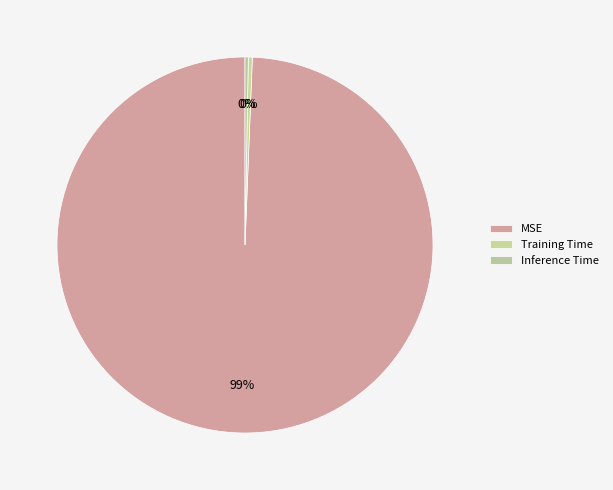

Count the number of slices in the pie.

3